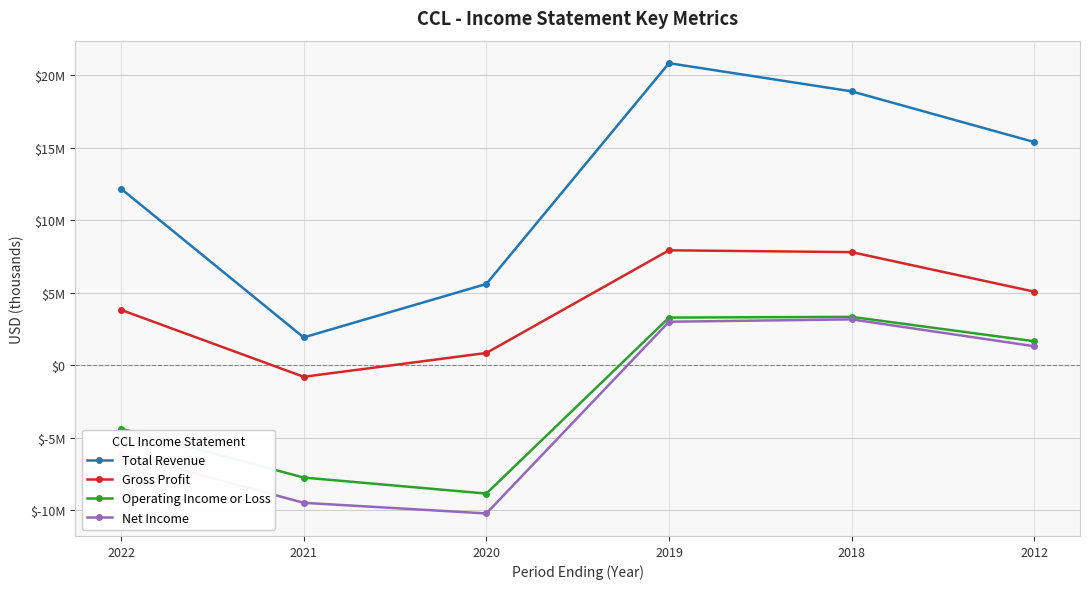

Where is the first local minimum for Net Income?

2020